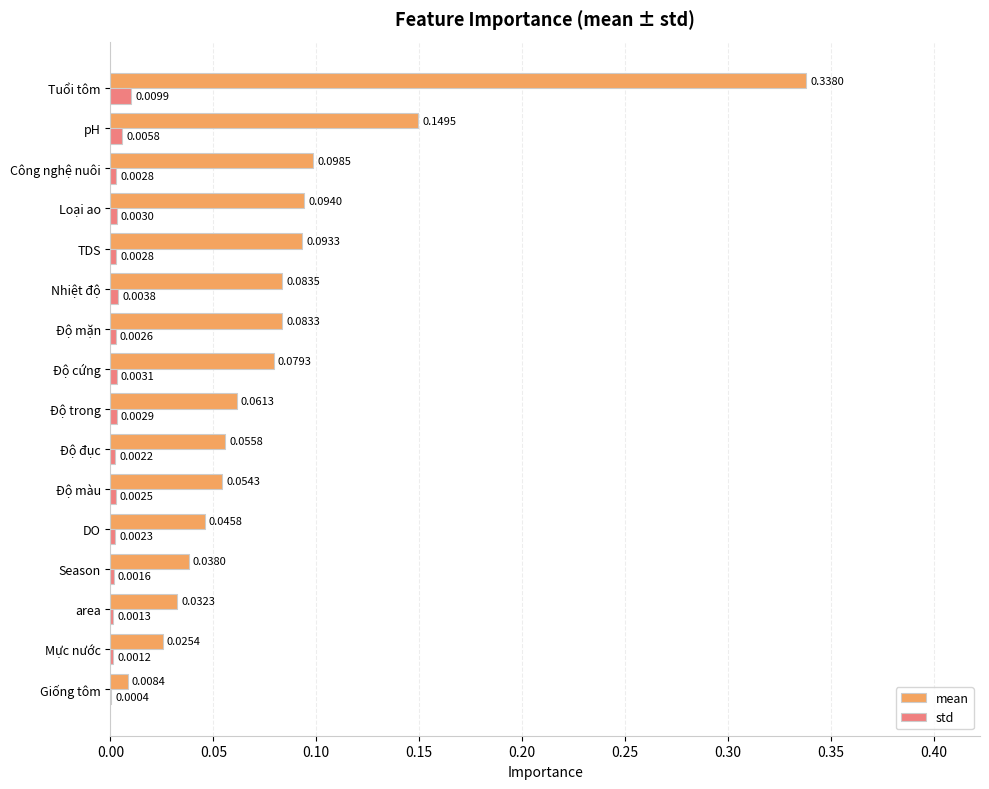

Which series has the largest total across all categories?

mean